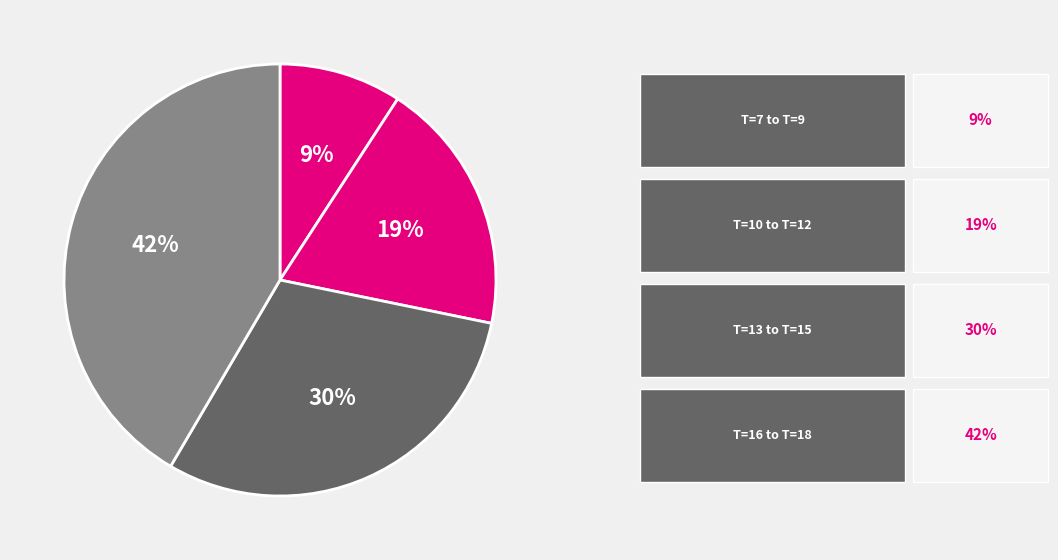

Count the number of slices in the pie.

4